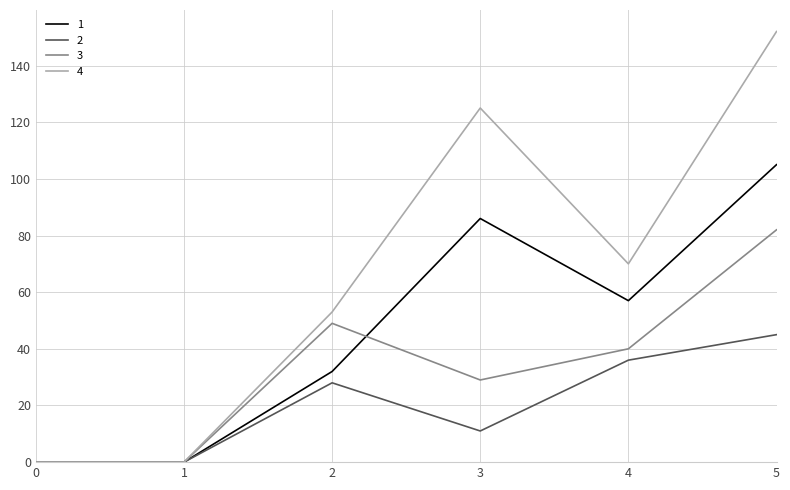

Is it true that 3 equals 27 at 5?

False